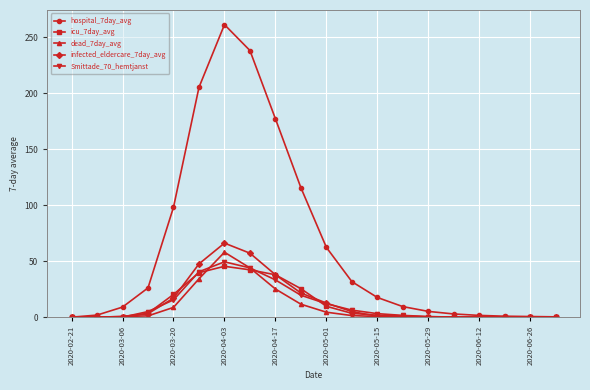

What is the highest value of the Smittade_70_hemtjanst series?

49.4